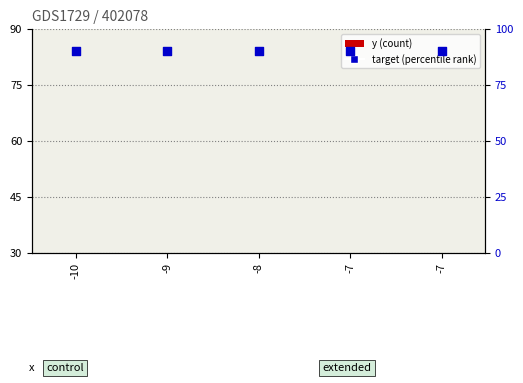

Which series has the largest Y range (max minus min)?

y